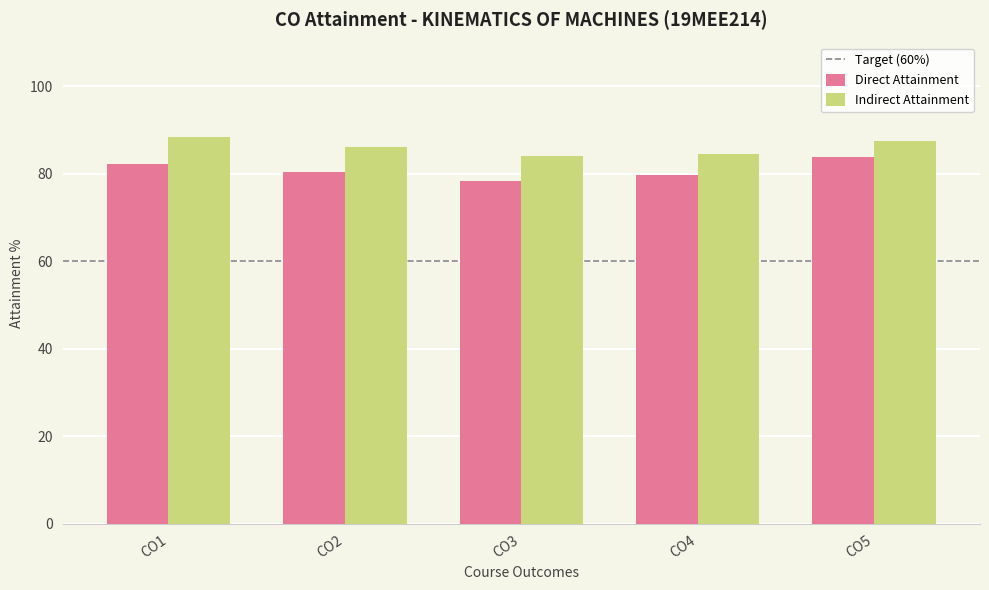

Reading left to right, extract all data points from this chart.

Direct Attainment: CO1=82.2	CO2=80.5	CO3=78.3	CO4=79.6	CO5=83.8
Indirect Attainment: CO1=88.5	CO2=86.1	CO3=84.1	CO4=84.6	CO5=87.5